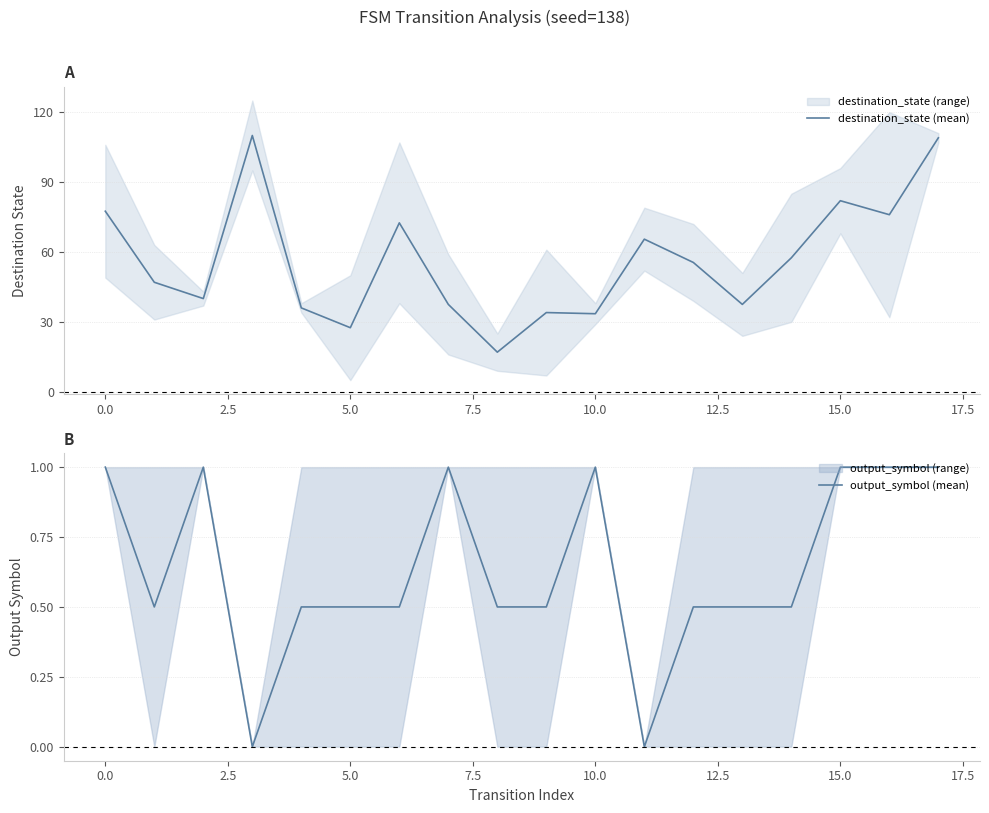

What is the minimum value for destination_state (mean)?

17.0